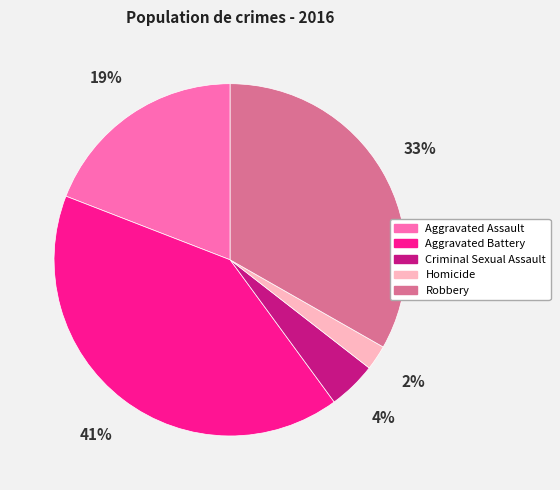

Is there any slice that represents more than half of the pie?

No